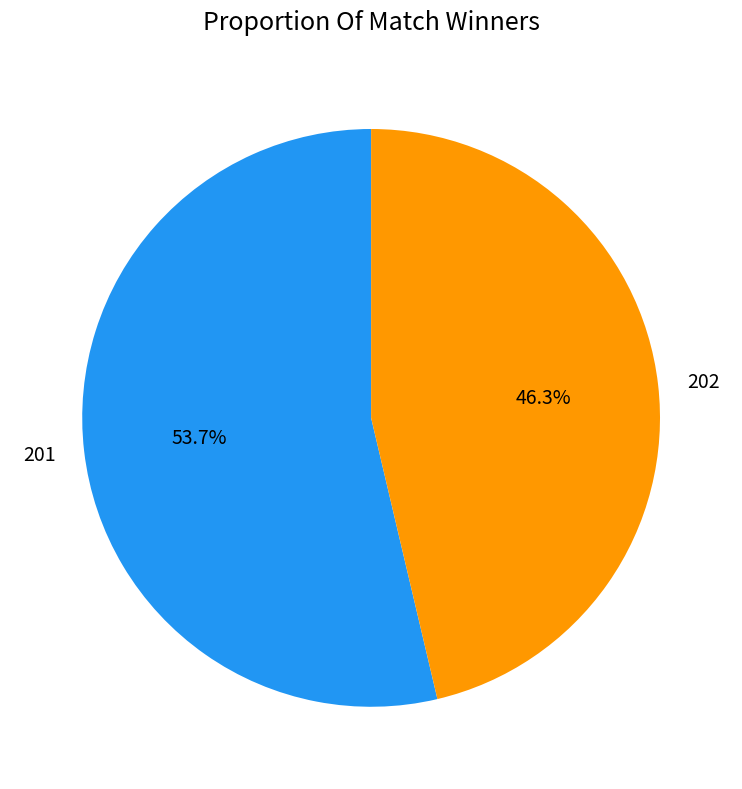

To the nearest percent, what percentage of the pie is 201?

54%